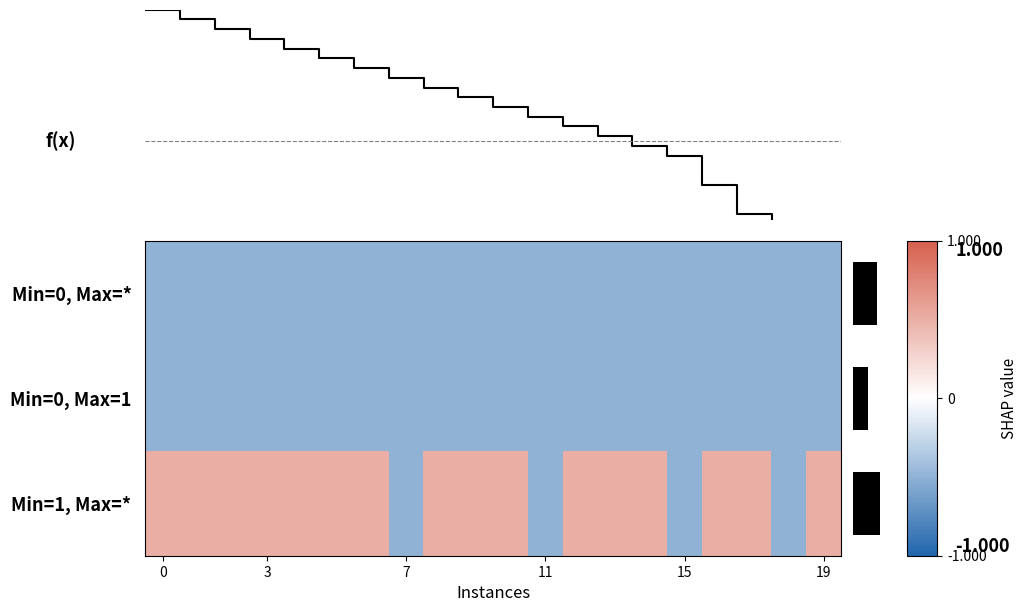

Rank the series by their maximum value, from highest to lowest.

f(x), Min=1, Max=*, Min=0, Max=*, Min=0, Max=1